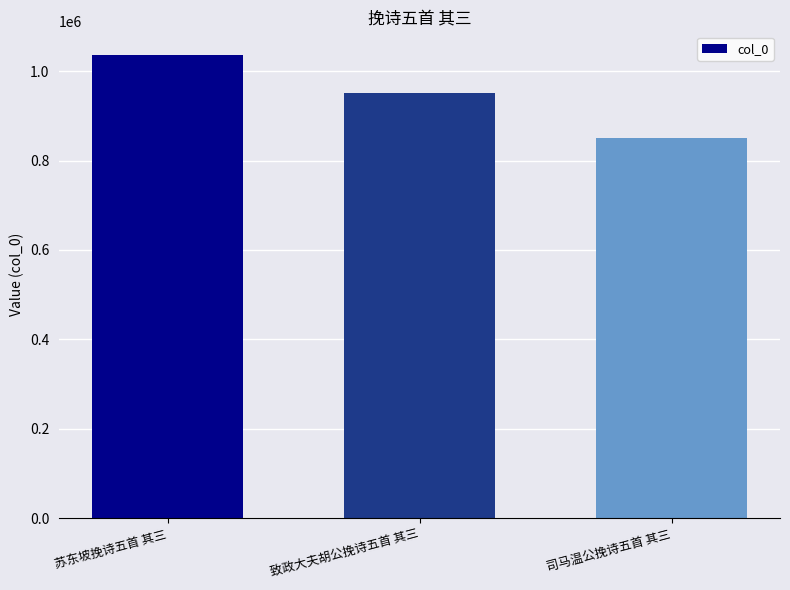

What is the value of the 1st bar from the left?

1037053